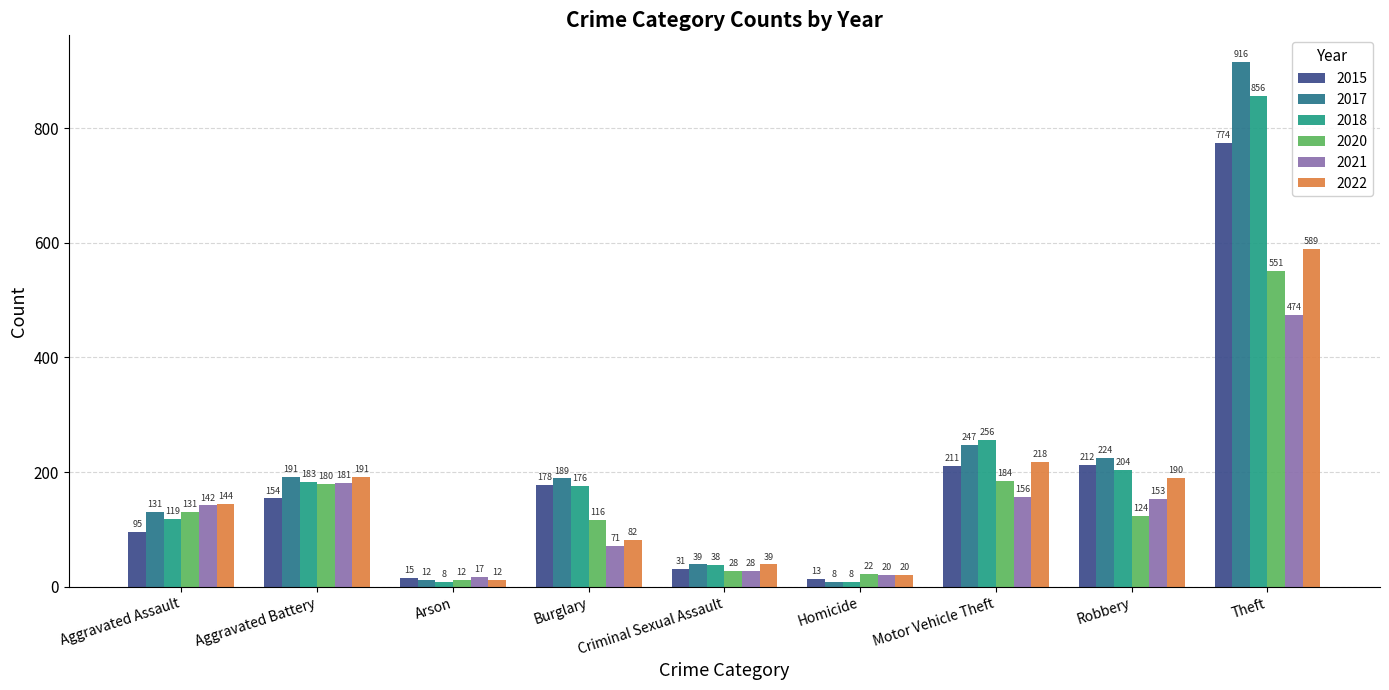

Are the bars grouped side by side (vs. stacked)?

Yes